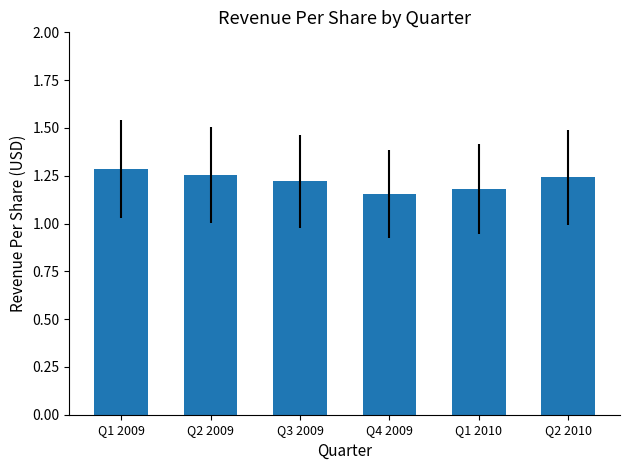

How many values are between 1 and 2?

6